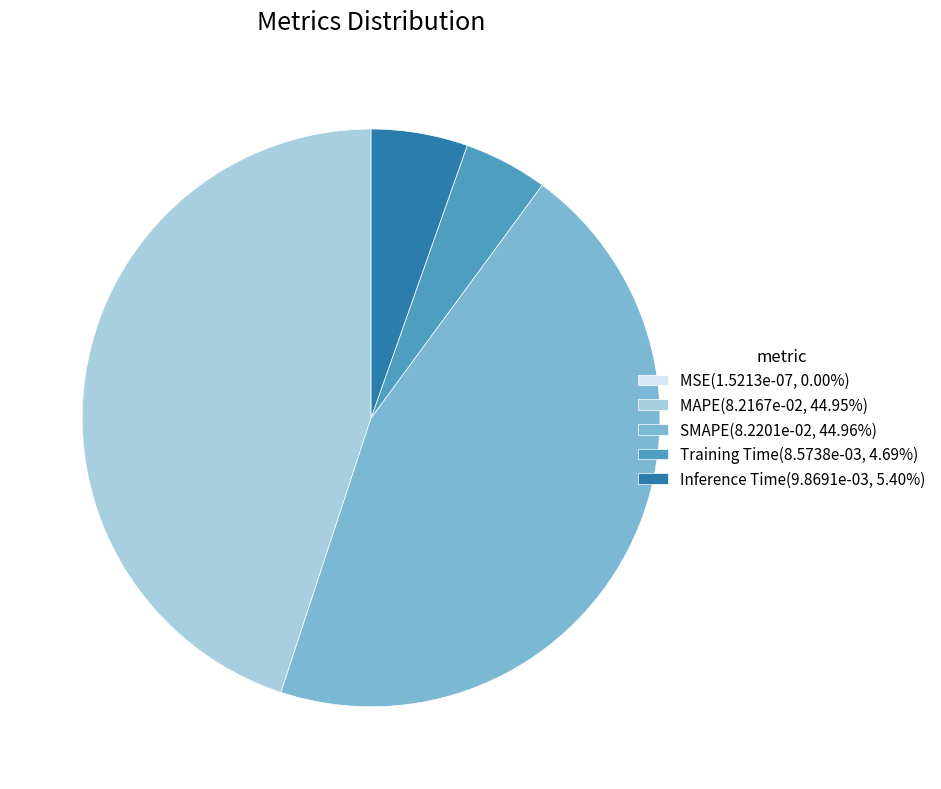

Does MAPE(8.2167e-02, 44.95%) account for over 50% of the chart?

No